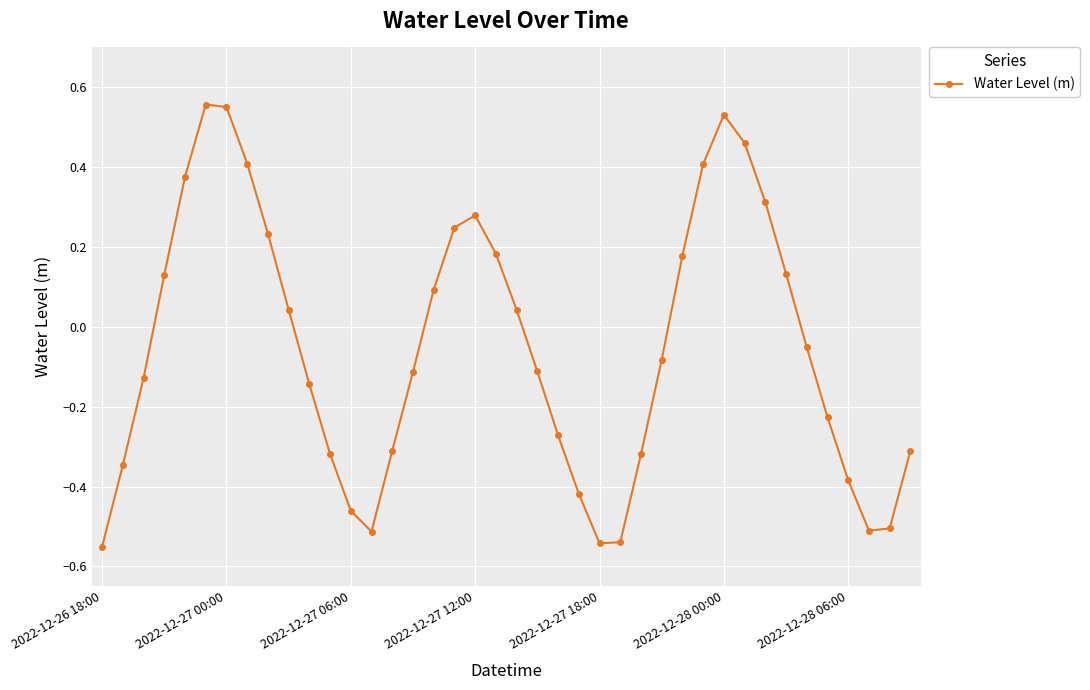

What is the sum of all values?

-2.0